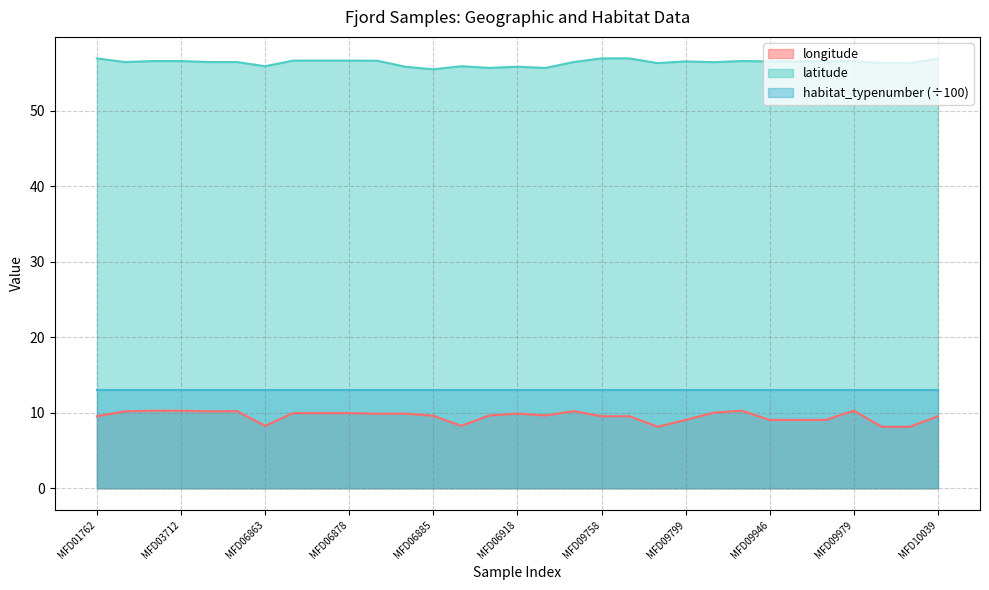

How many interior local valleys does the latitude series have?

7